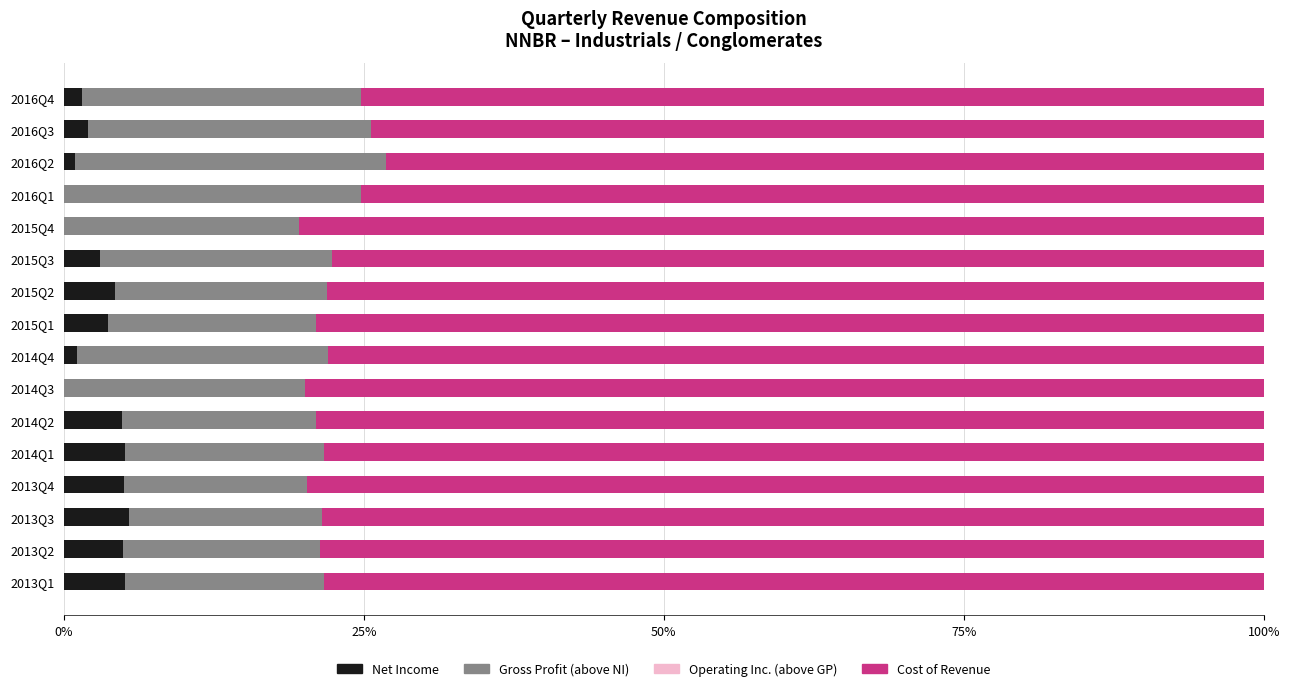

What is the total value across all series at 2014Q1?

100.0